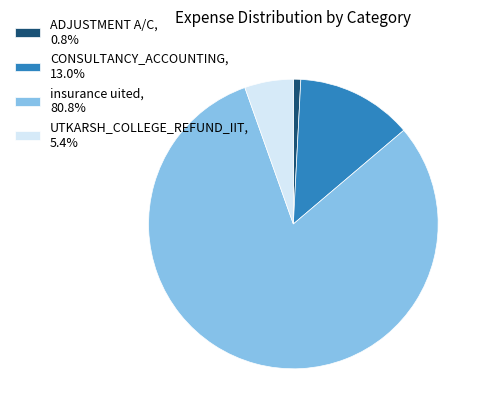

Approximately how many times larger is the value at insurance uited, 80.8% compared to ADJUSTMENT A/C, 0.8%?

98.0